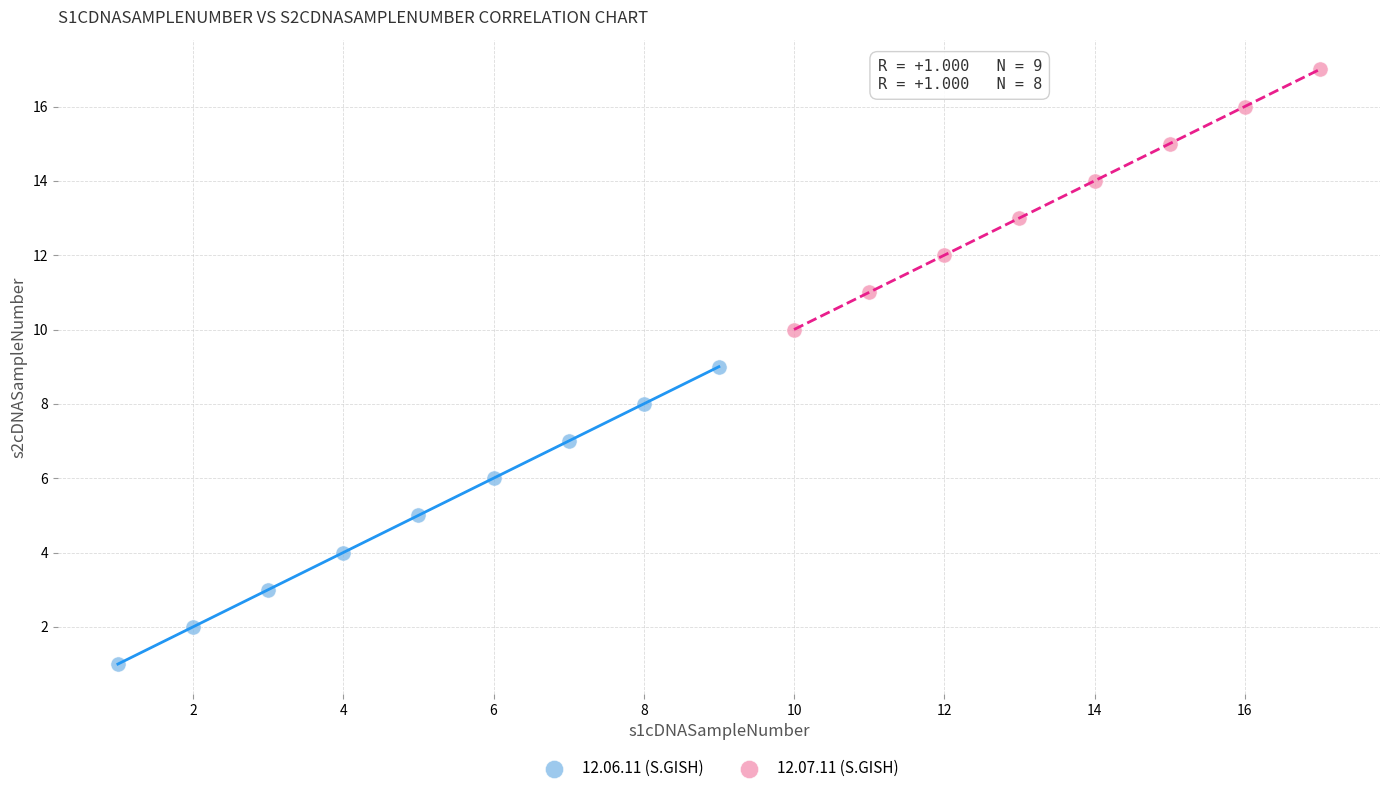

Which series has the largest Y range (max minus min)?

12.06.11 (S.GISH)